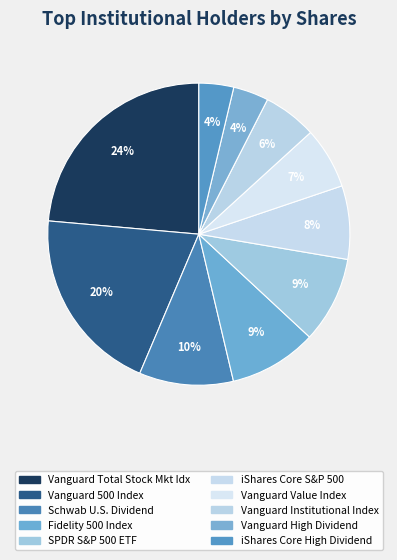

Which category has the biggest portion of the pie?

Vanguard Total Stock Market Index Fund